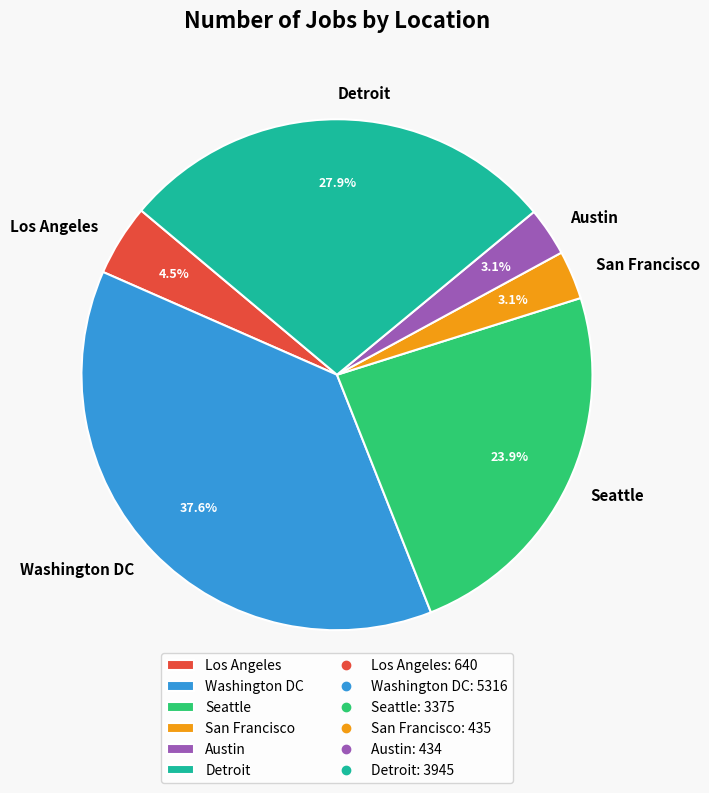

To the nearest percent, what is the difference between the Detroit and Los Angeles slice percentages?

23%